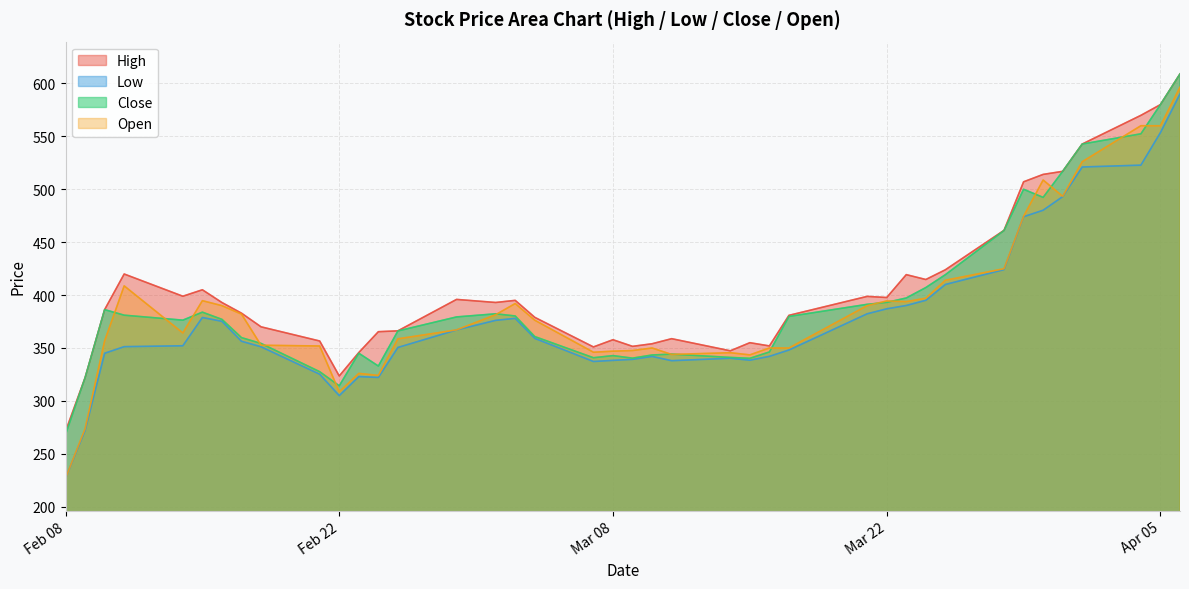

What is the sum of the Close values at 2022-02-17 and 2022-02-09?

681.7